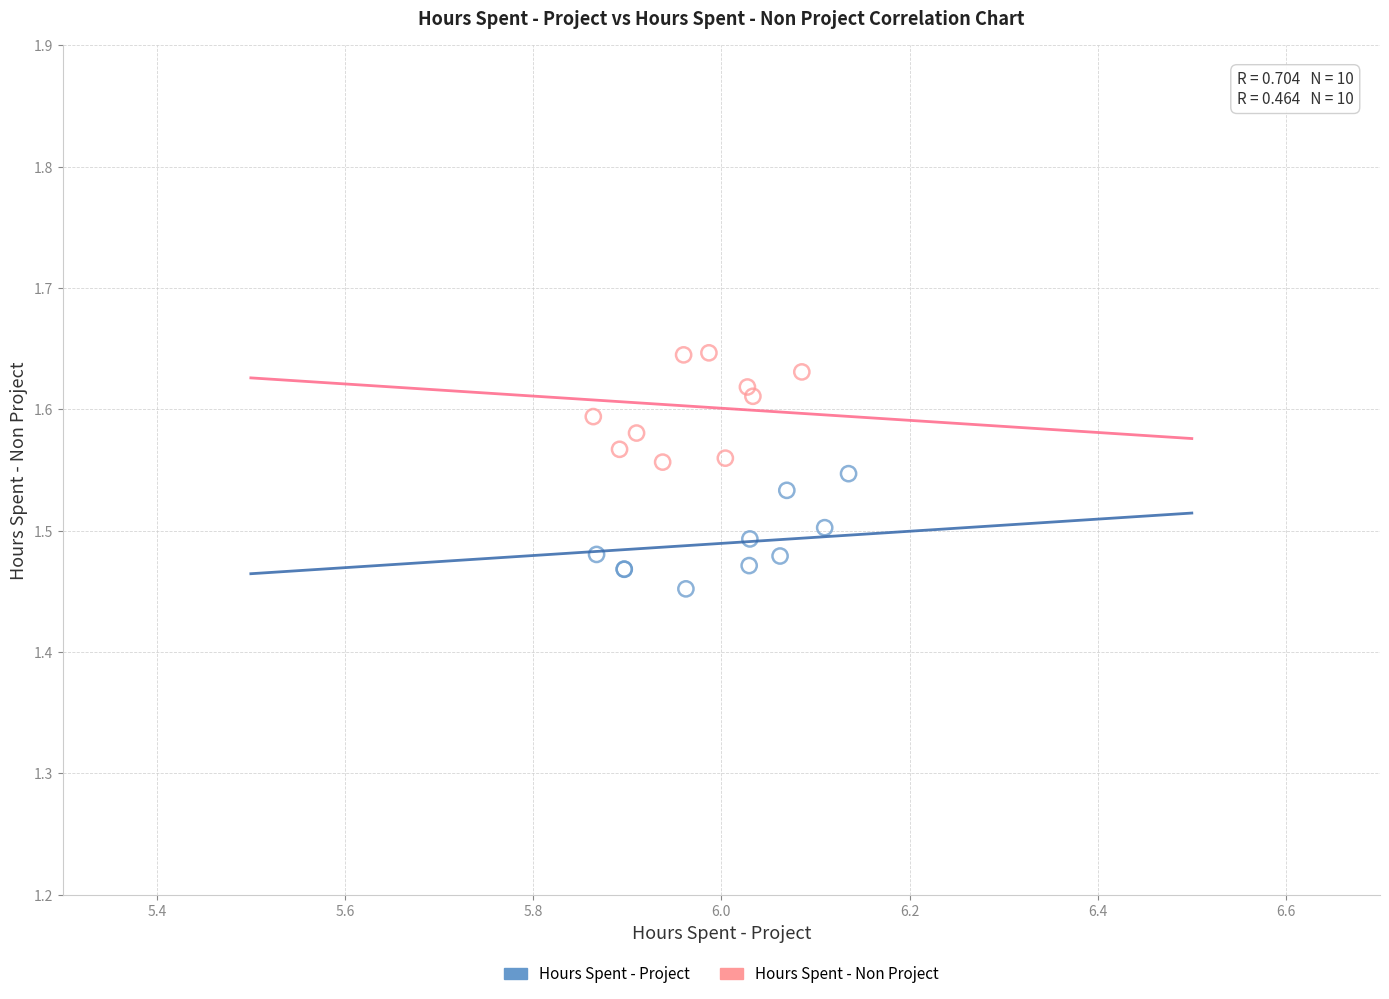

Which series contains the lowest Y value?

Hours Spent - Project